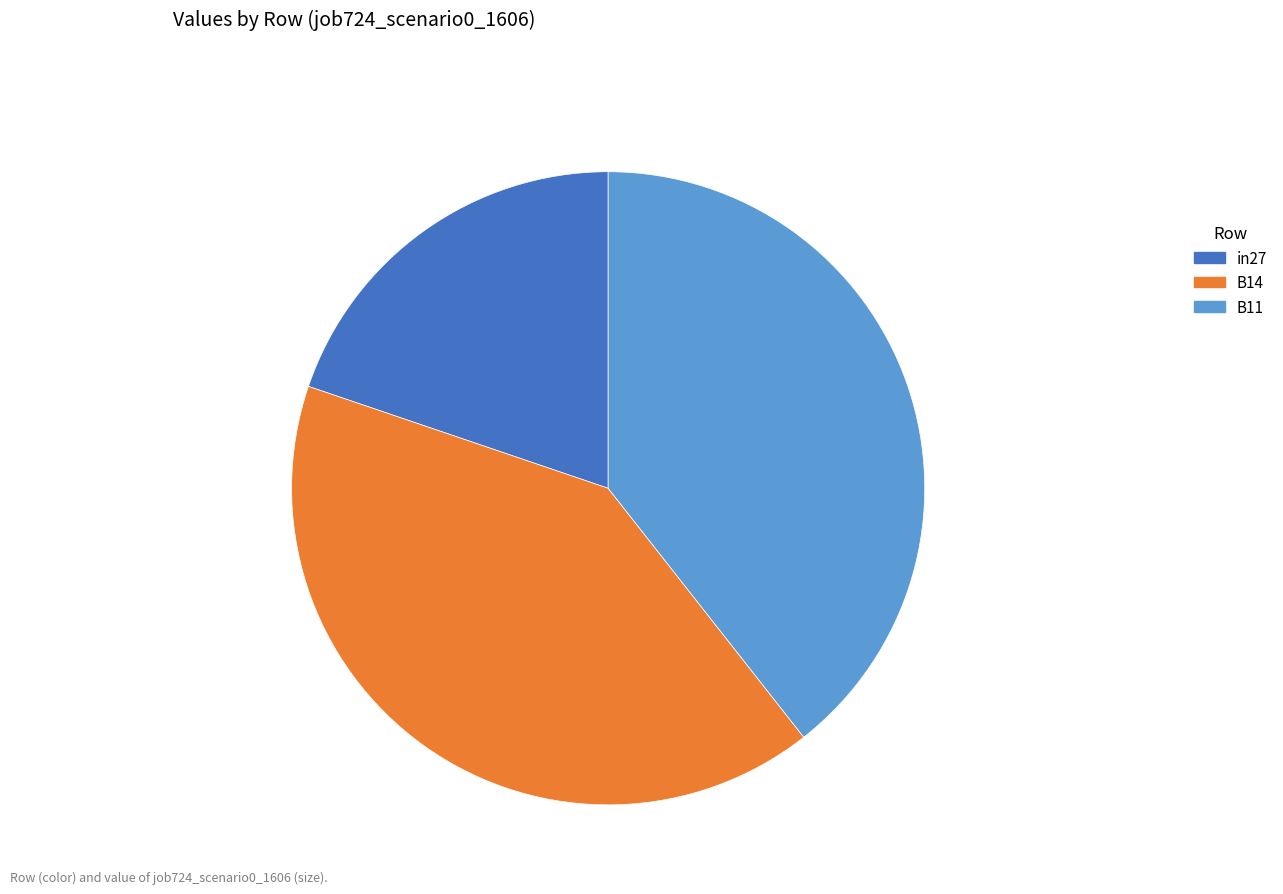

Is the sum of B14 and B11 greater than half?

Yes